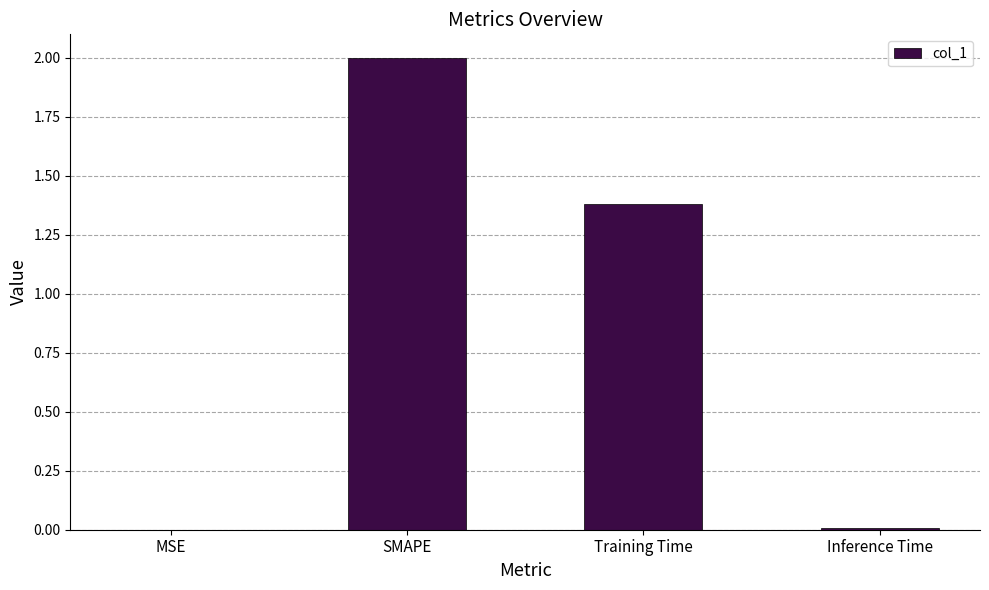

At which label is the value closest to 1?

Training Time